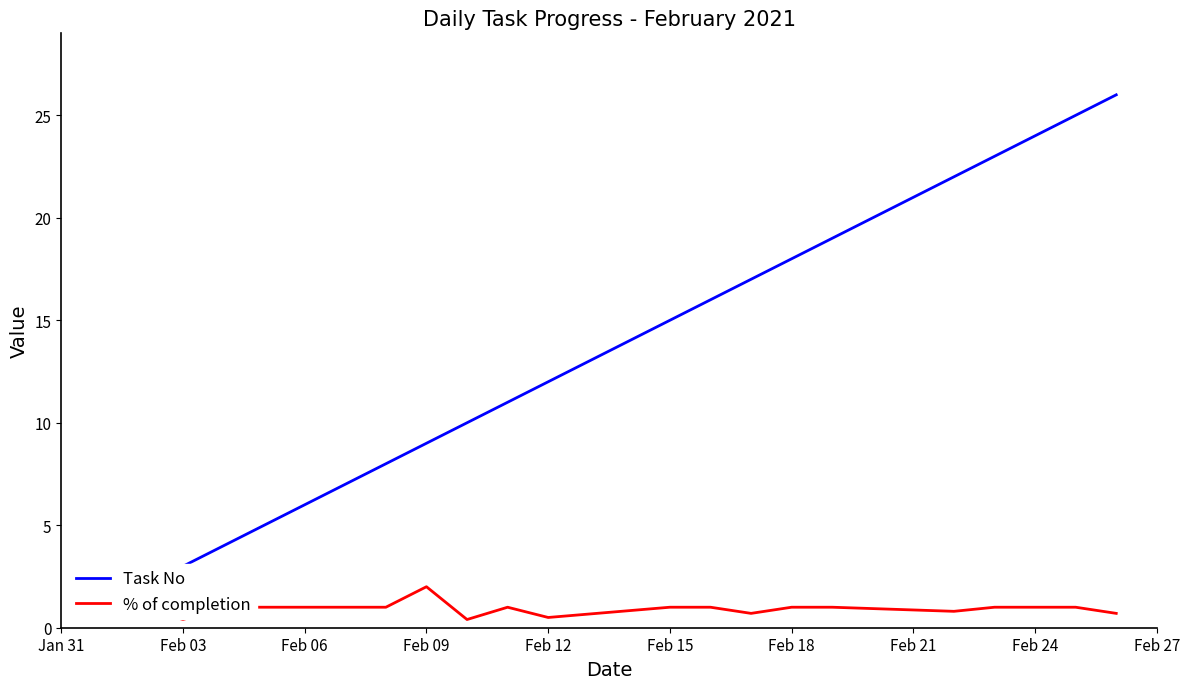

Is it true that % of completion equals 1.0 at Feb 24?

True